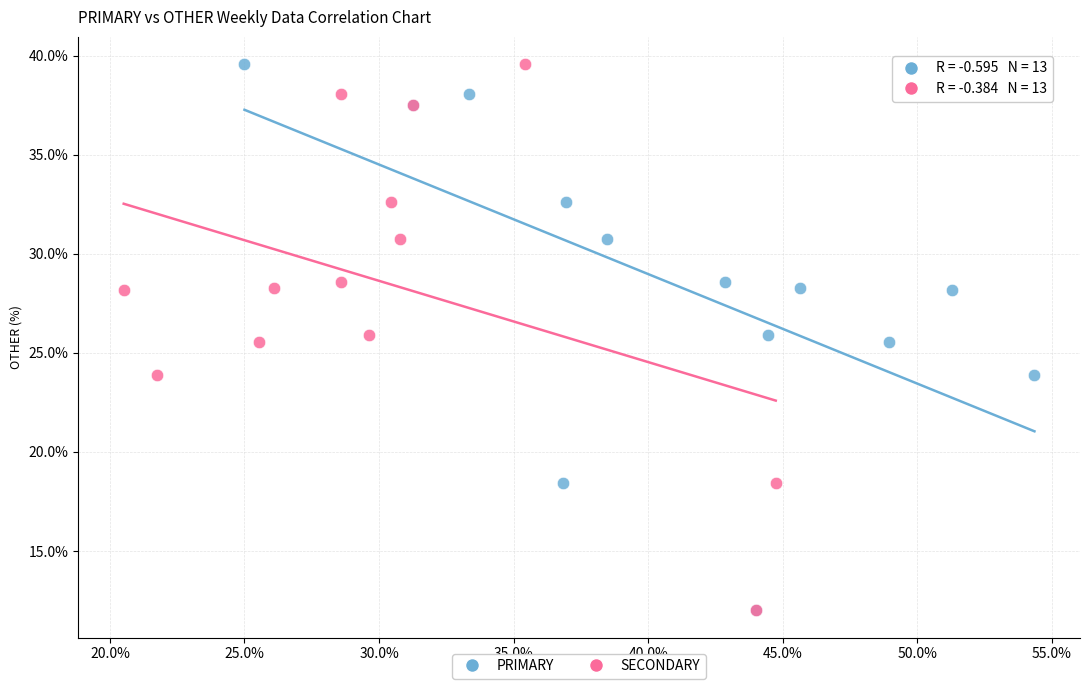

What are all the series names shown in the legend?

PRIMARY, SECONDARY